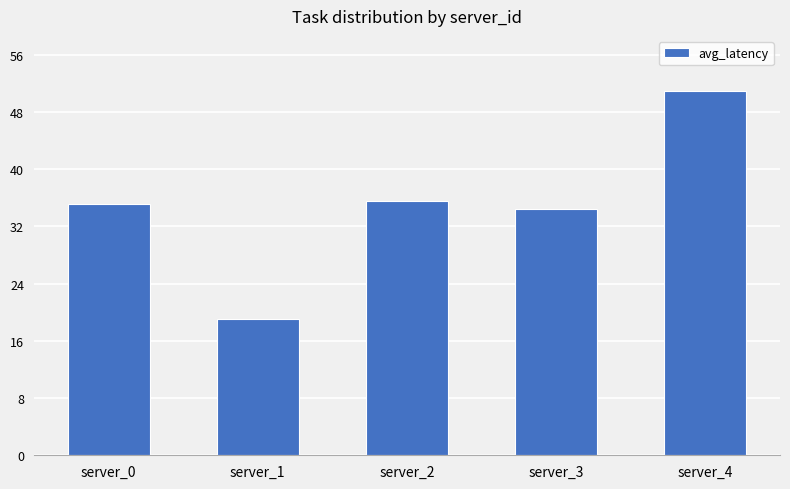

What is the difference between the values at server_2 and server_4?

15.5